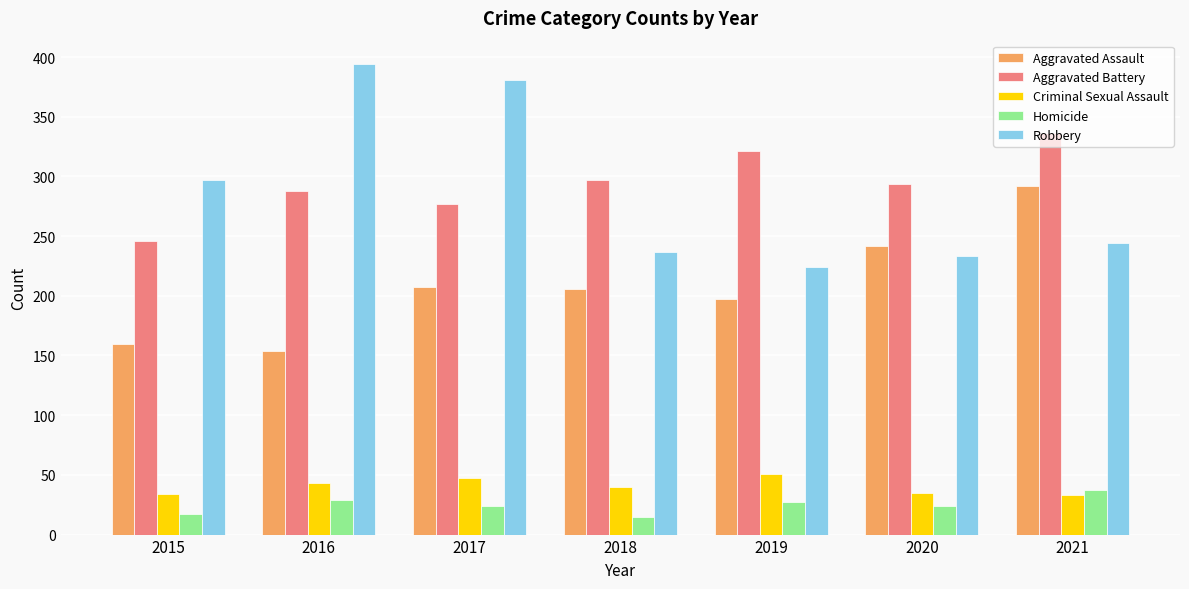

What is the minimum value for Homicide?

15